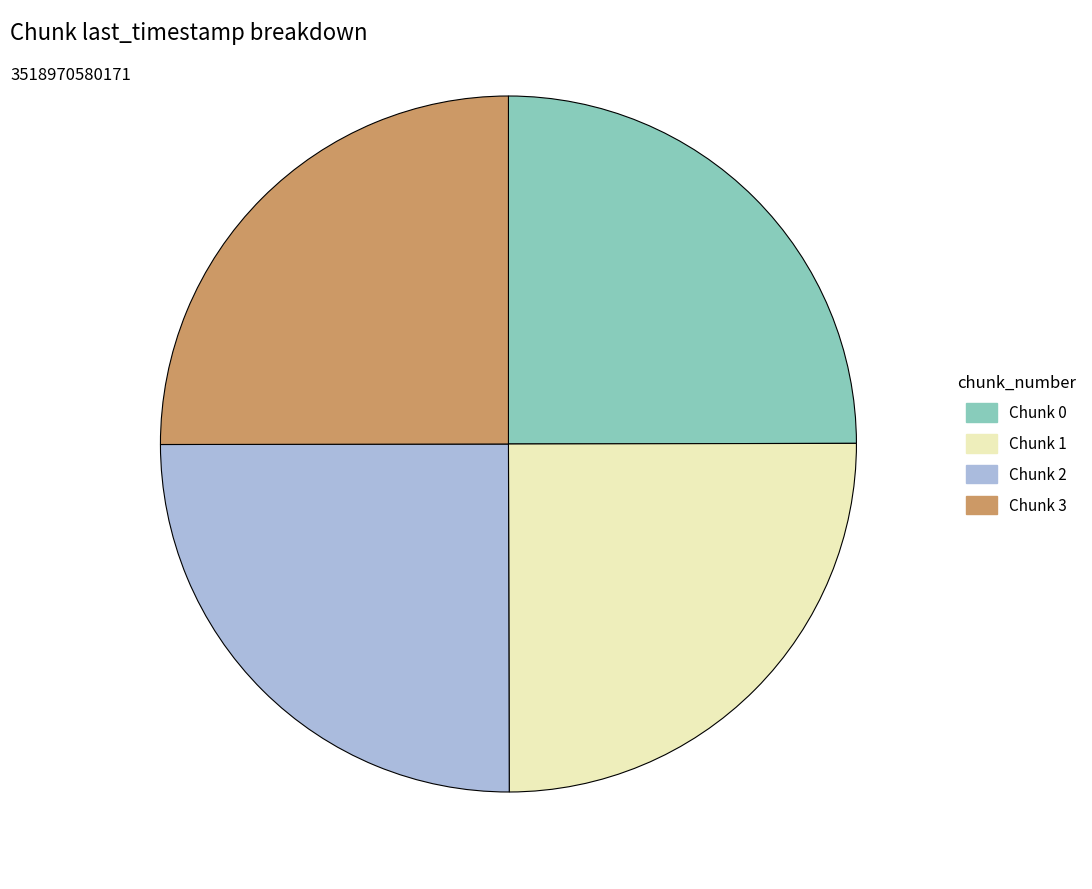

Is there a majority slice in this chart?

No